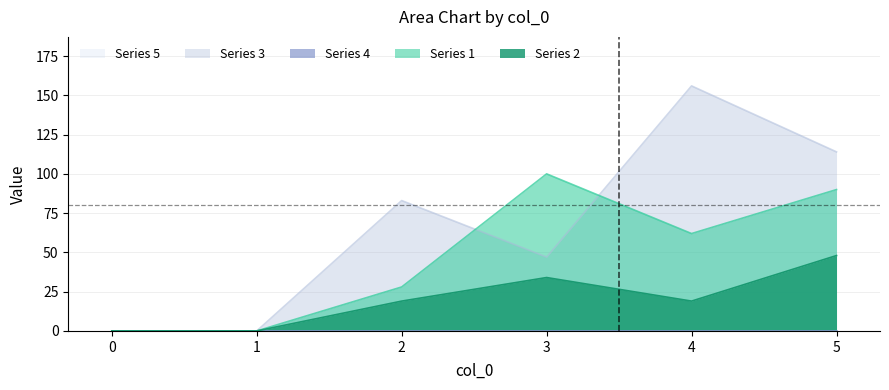

Rank the series by their average value, from highest to lowest.

3, 1, 2